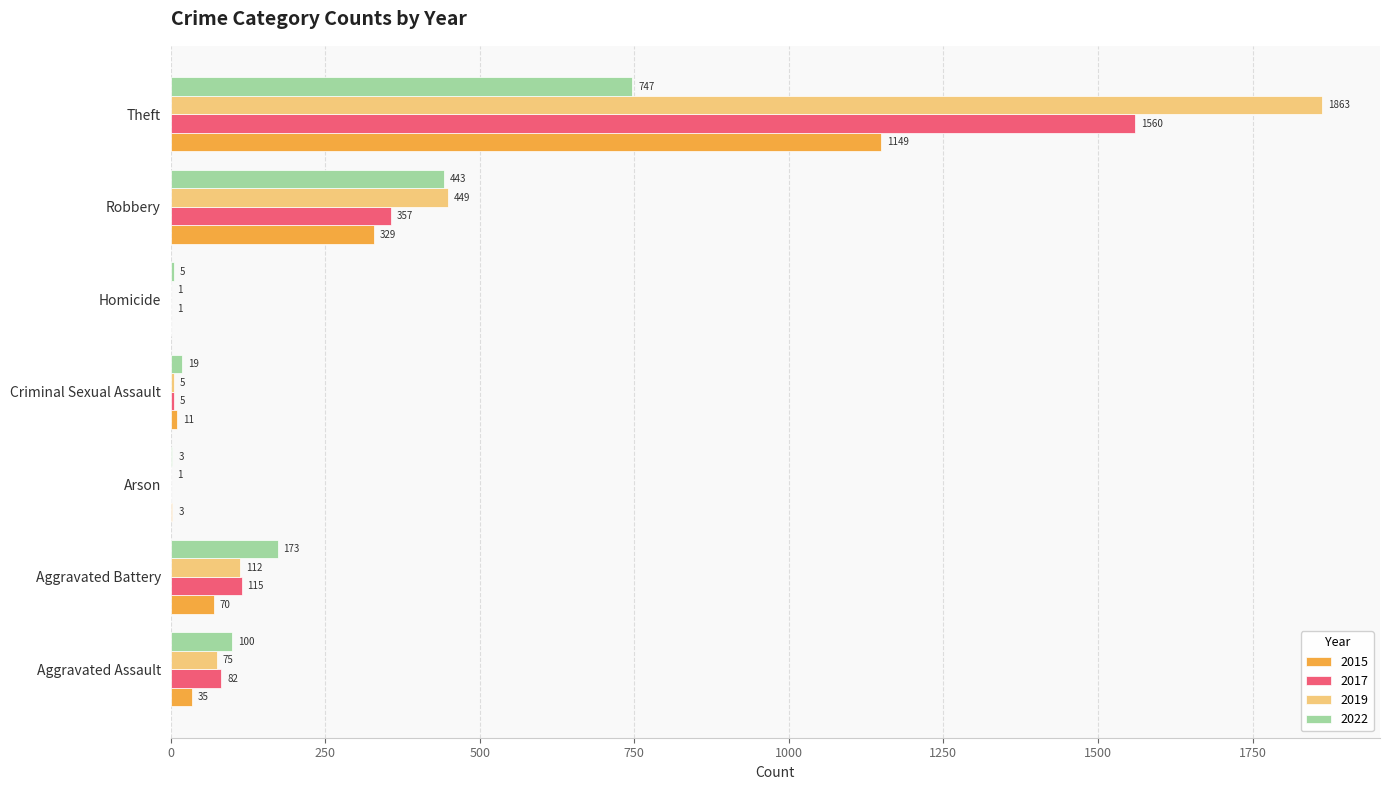

Between Arson and Criminal Sexual Assault, which series saw the biggest shift?

2022